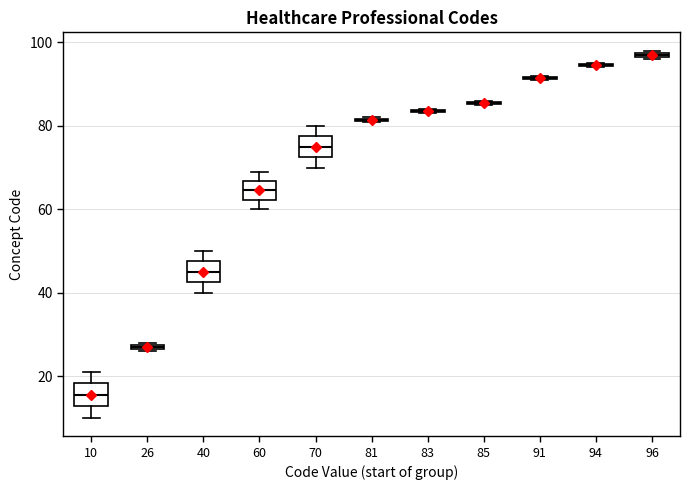

Where does the lower whisker of the box at x = 70 end on the y-axis? The values are not printed on the chart, so give them approximately, as read against the axis.

70